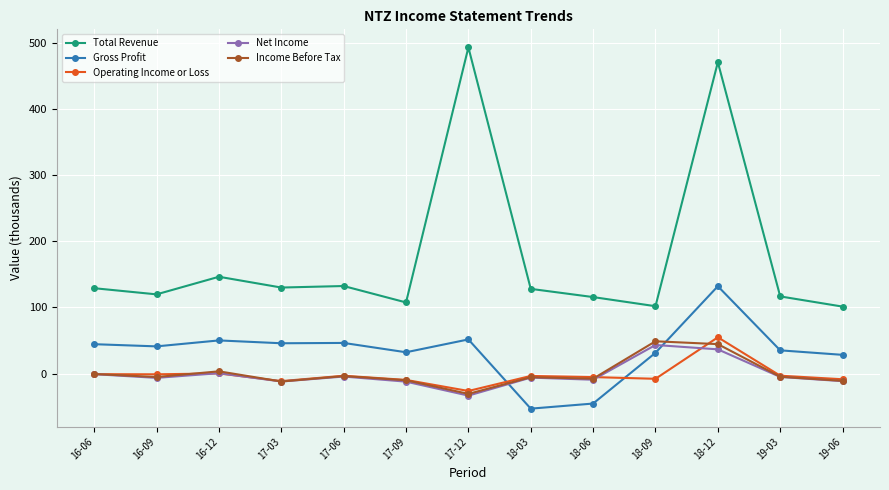

What is the value of the Operating Income or Loss point at the 7th from the left?

-26.3